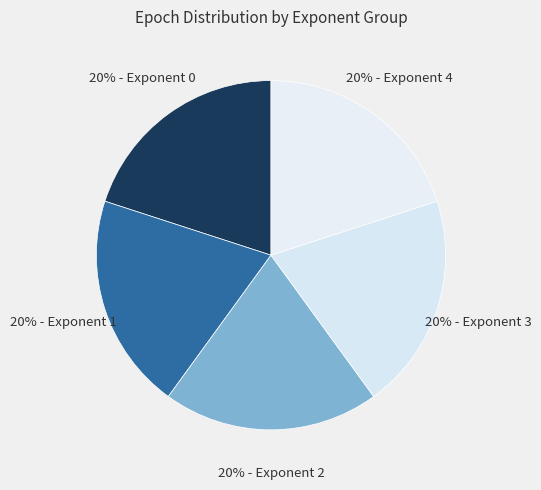

Is there a majority slice in this chart?

No